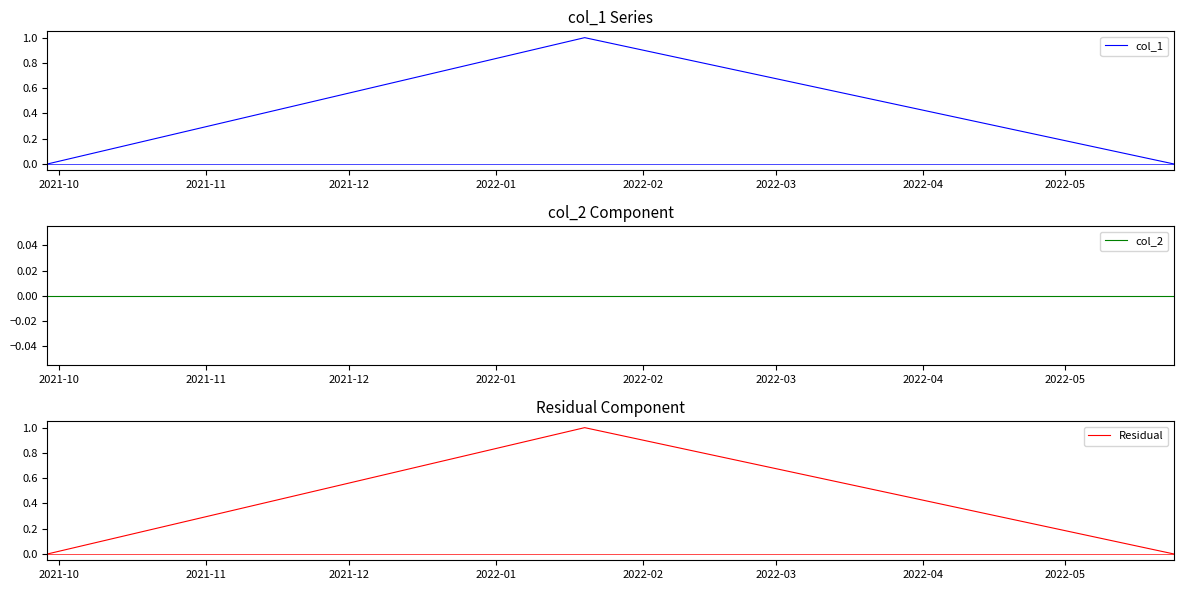

Is it true that Residual equals 2 at 2021-11?

False